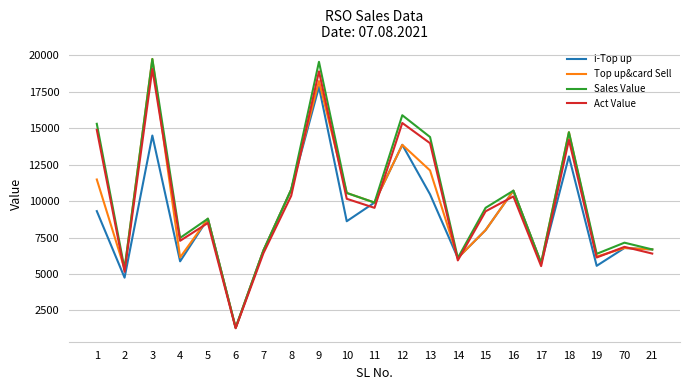

What position from the right is 7?

15